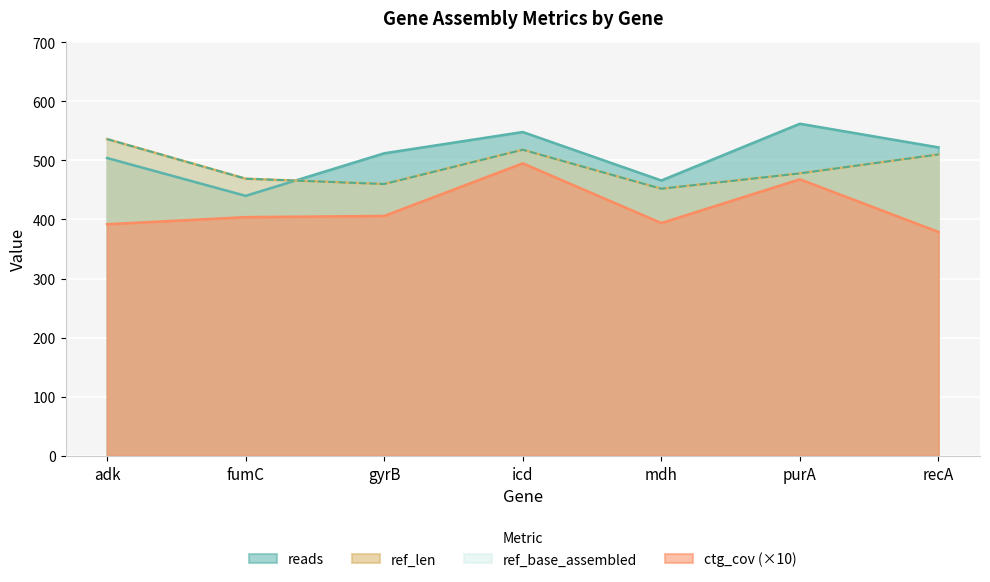

In ref_base_assembled, how many points are higher than both neighbors (excluding endpoints)?

1